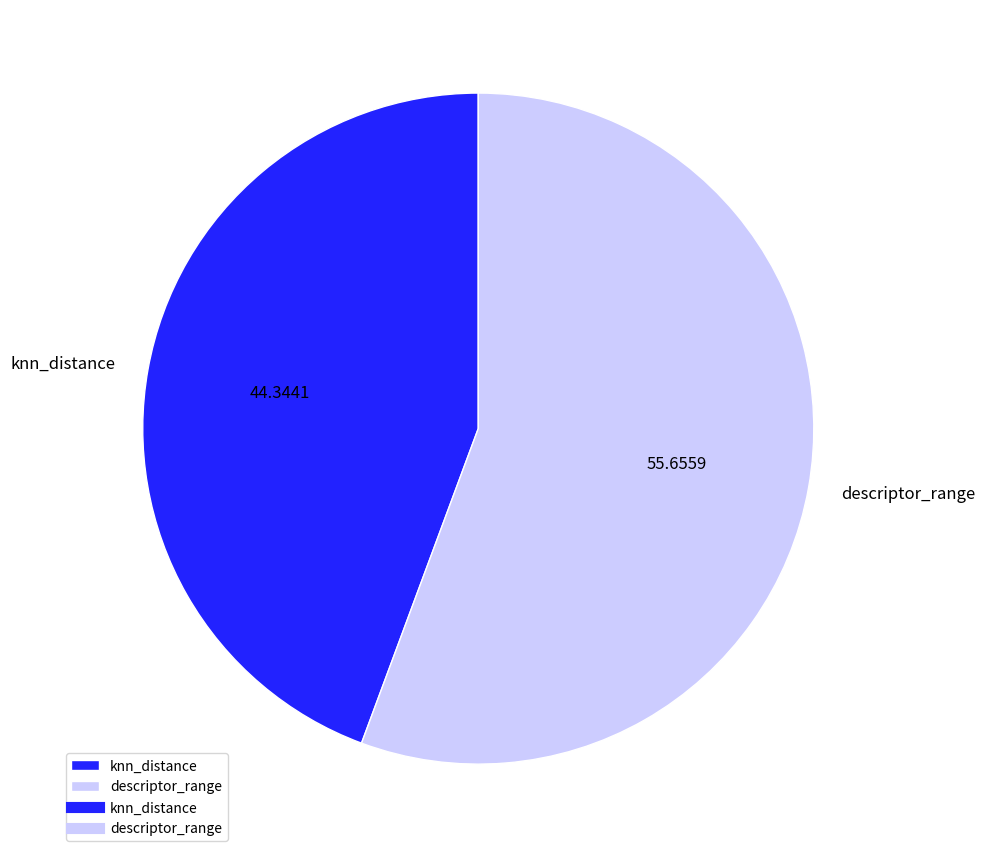

Rank the categories by value from highest to lowest.

descriptor_range, knn_distance